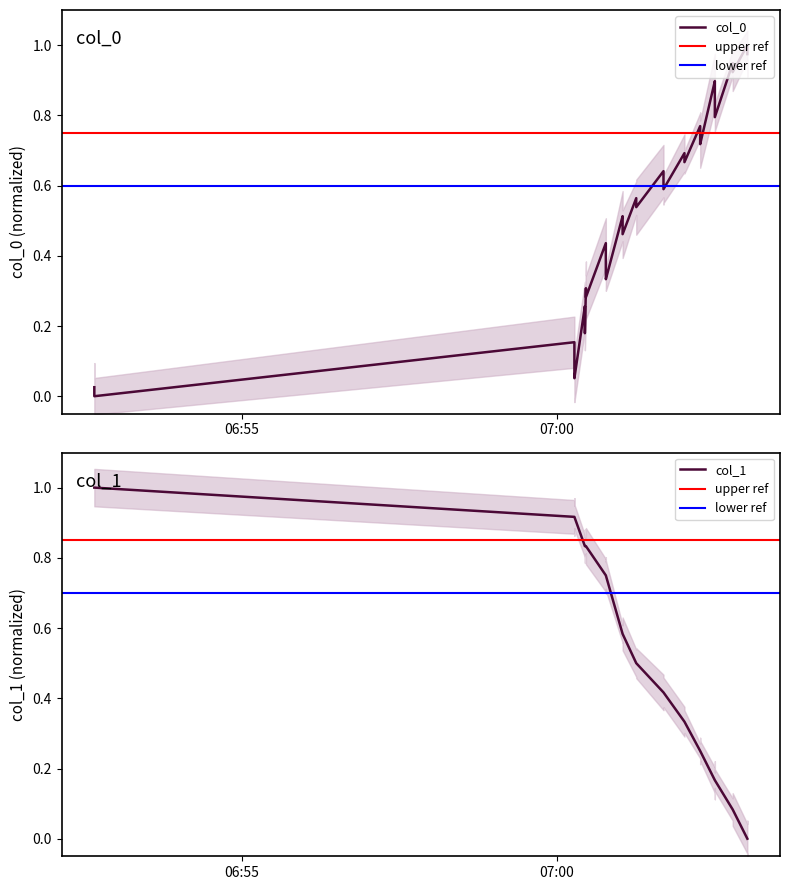

The value at 2023-02-20 07:01:03 is 0.6. True or false?

True